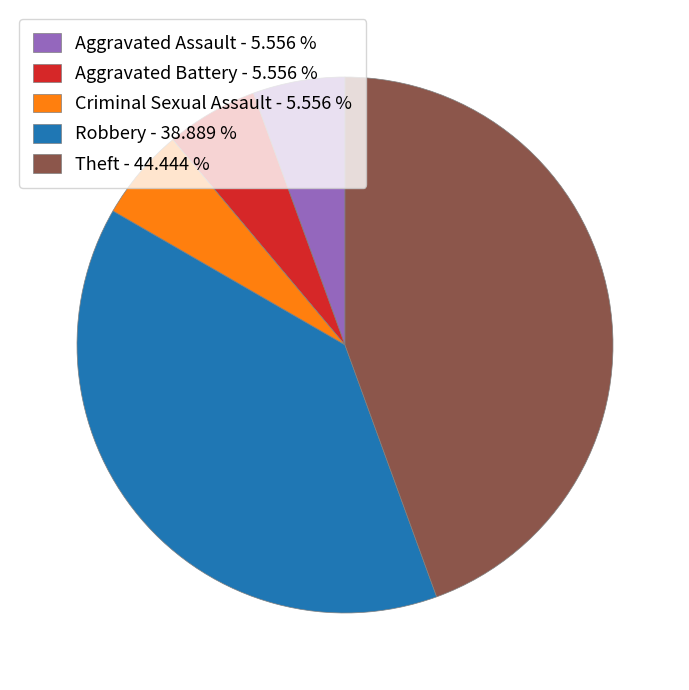

Is there any slice that represents more than half of the pie?

No